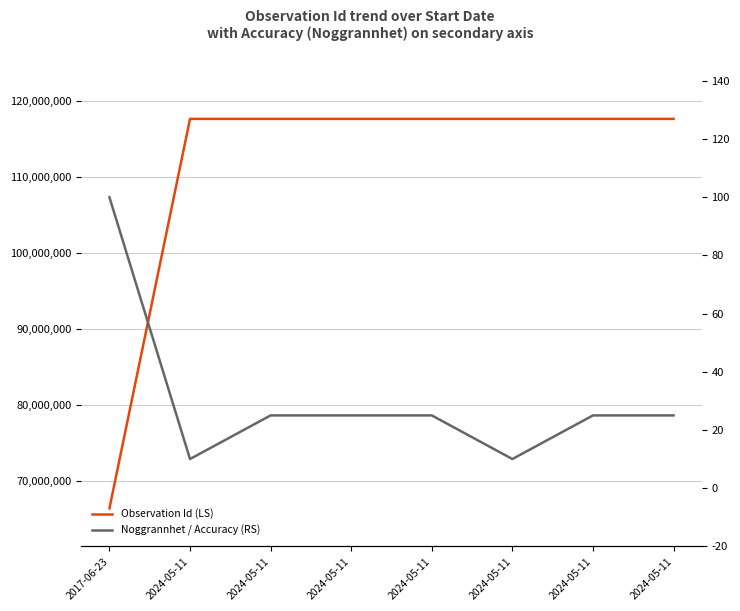

Is this an area chart (filled region under the line)?

No